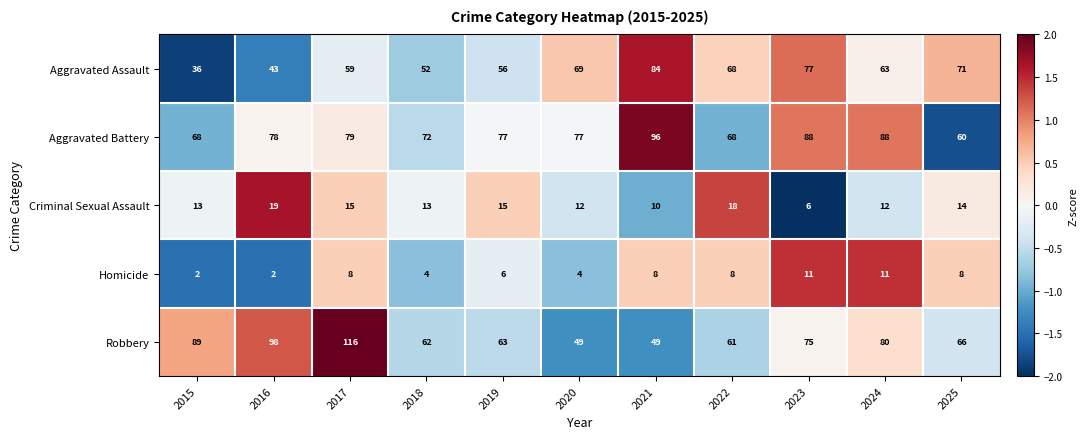

List the series in order of their peak value, highest first.

Robbery, Aggravated Battery, Aggravated Assault, Criminal Sexual Assault, Homicide